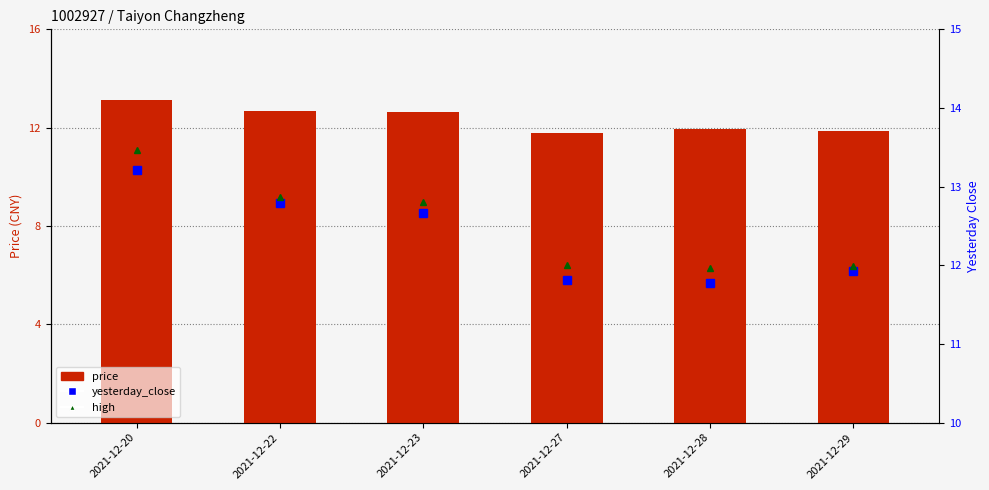

What is the sum of all yesterday_close values?

74.2